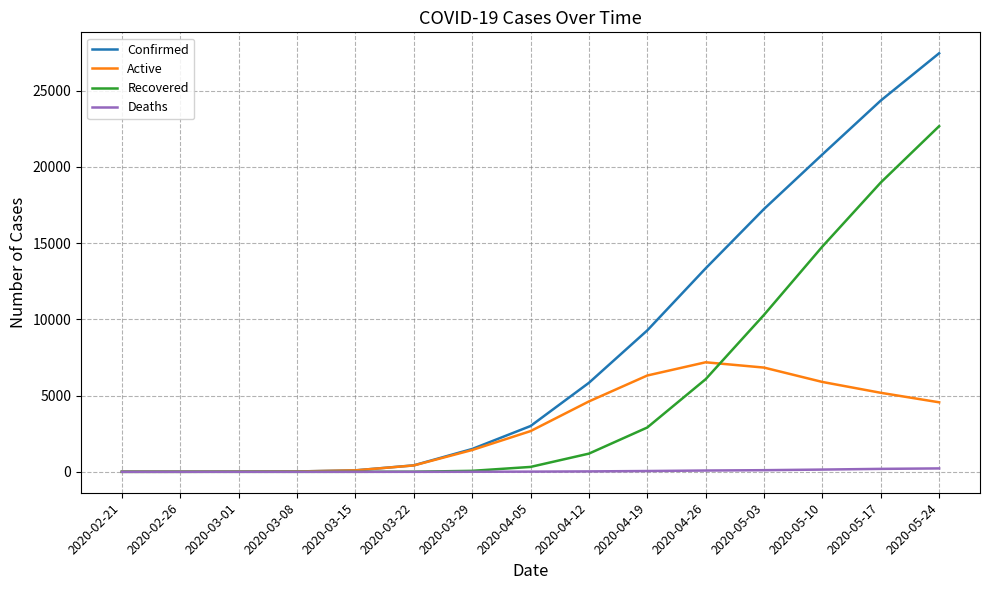

How many values in the Deaths series are below 12?

7